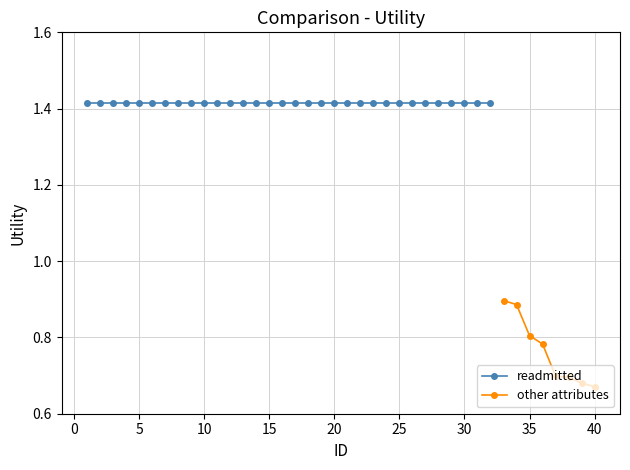

How many lines are shown in the chart?

2